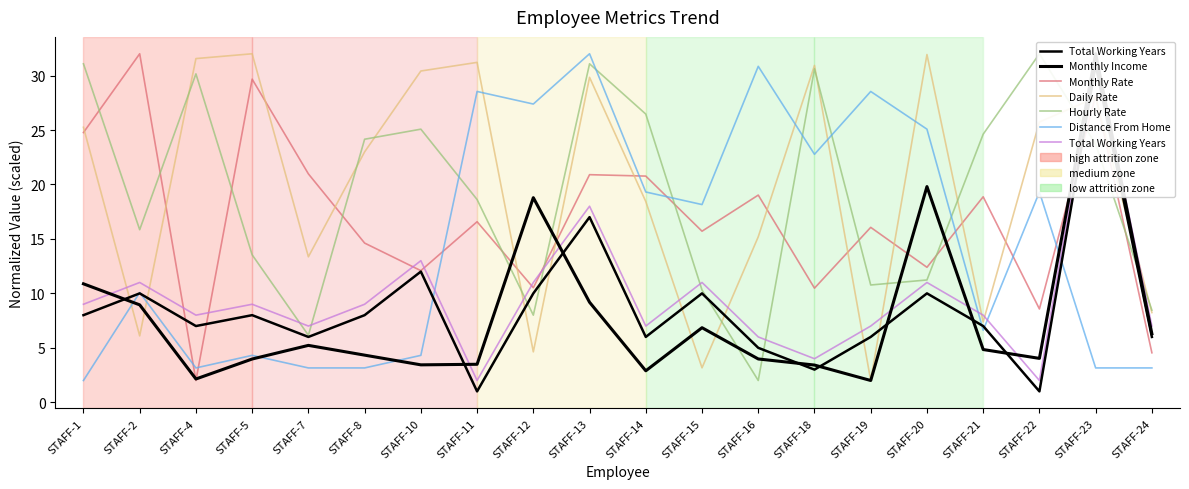

What is the sum of all Monthly Rate values?

338.7